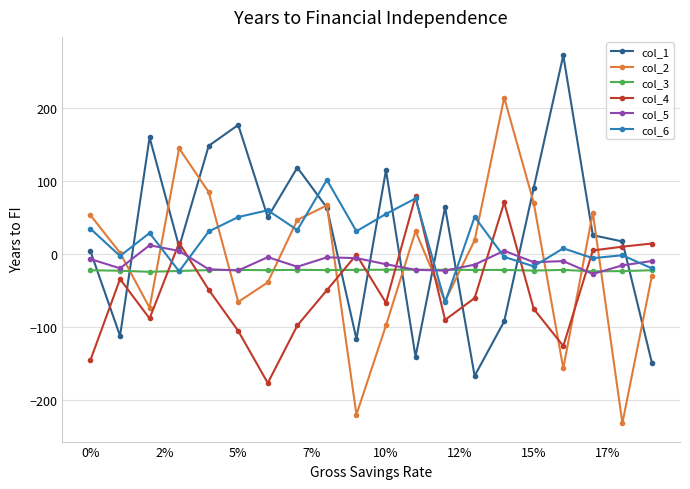

What is the value of the col_1 point at the 11th from the left?

114.7